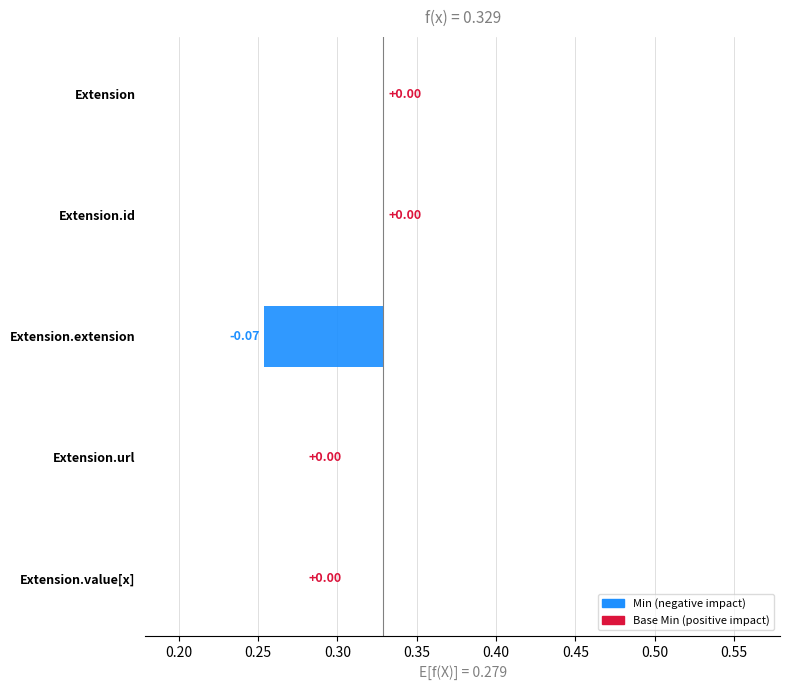

Which category has the highest value across all series?

Extension.url